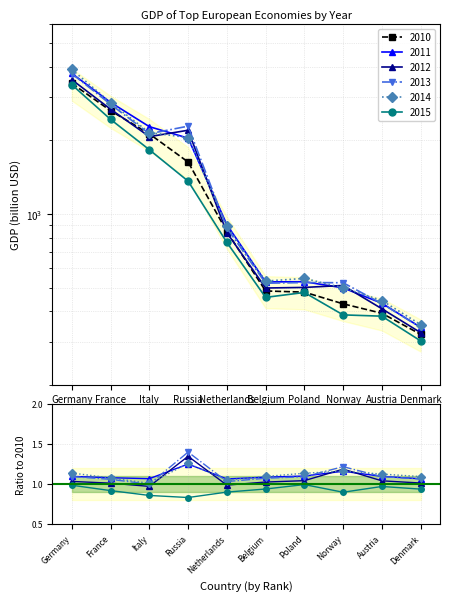

True or false: 2014 has a value of 3016.9 at Russia.

False